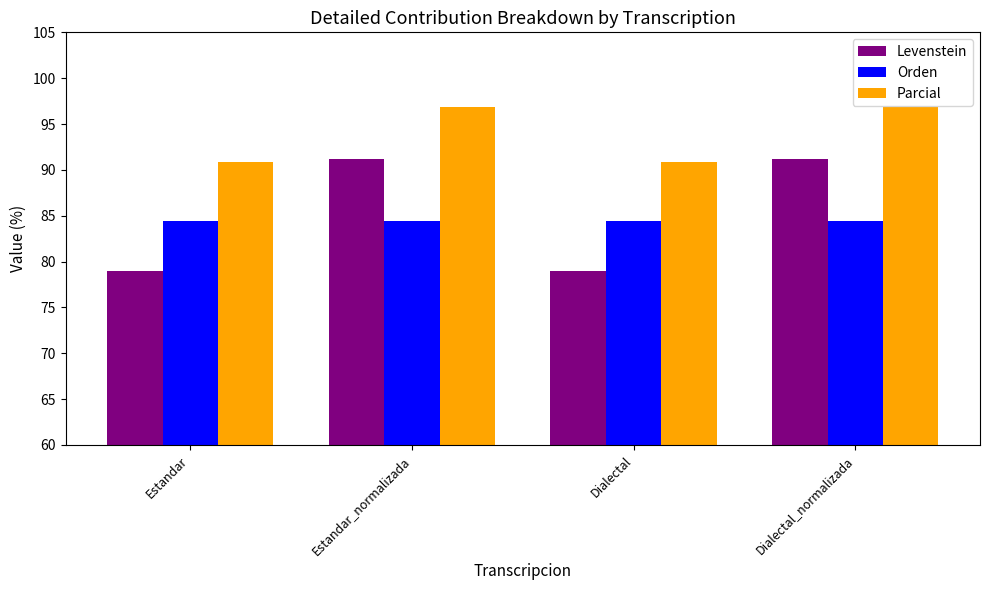

Reading right to left, what are all the values shown in this chart?

Levenstein: Dialectal_normalizada=91.2	Dialectal=78.9	Estandar_normalizada=91.2	Estandar=78.9
Orden: Dialectal_normalizada=84.4	Dialectal=84.4	Estandar_normalizada=84.4	Estandar=84.4
Parcial: Dialectal_normalizada=96.9	Dialectal=90.9	Estandar_normalizada=96.9	Estandar=90.9